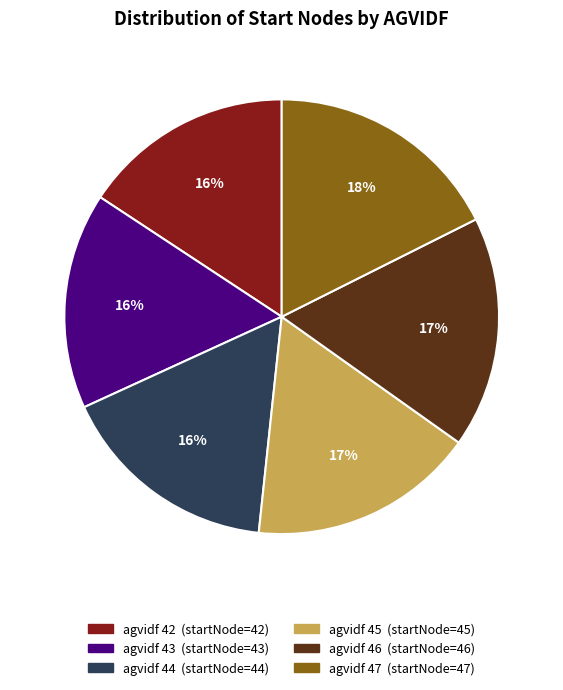

Does any single category account for the majority?

No